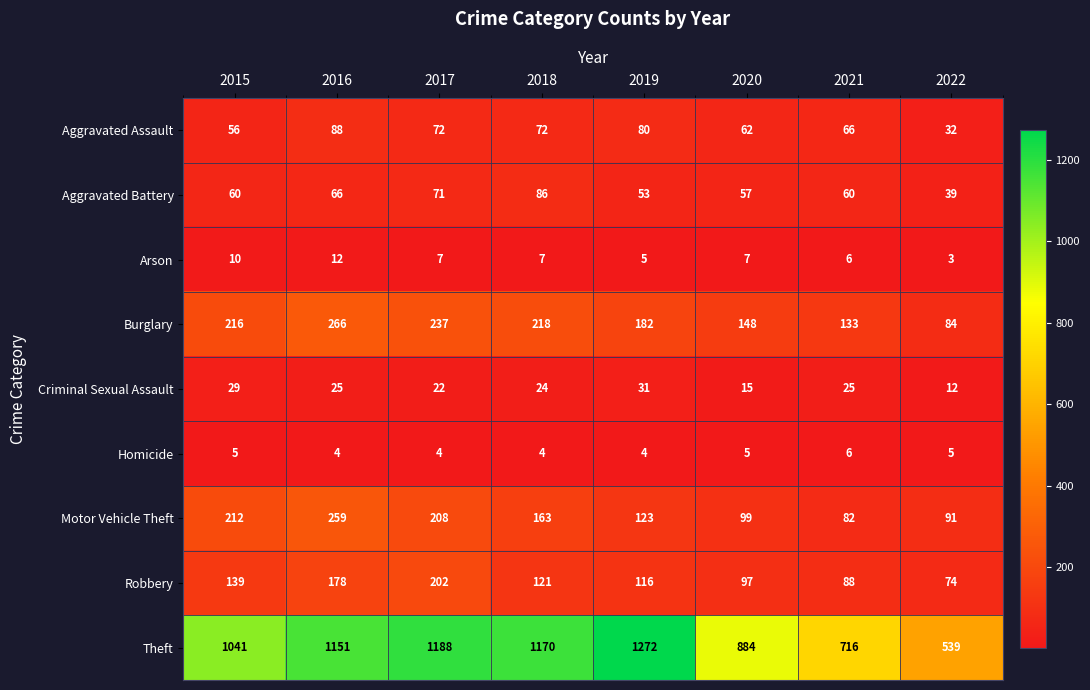

What is the spread (max minus min) of values at 2020?

879